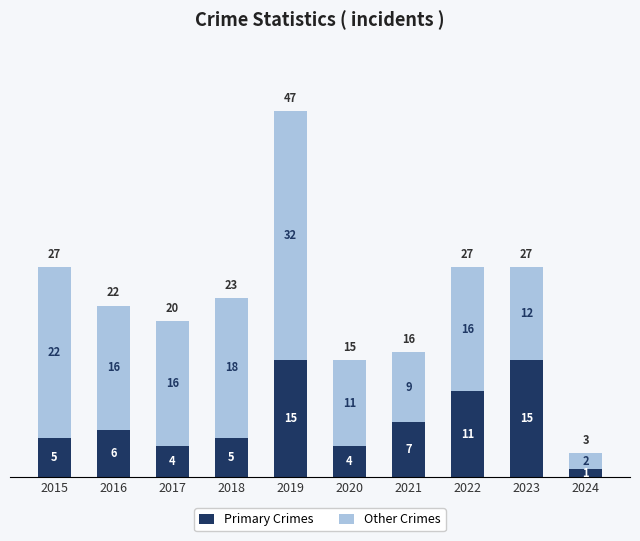

True or false: Primary Crimes has a value of 15 at 2019.

True